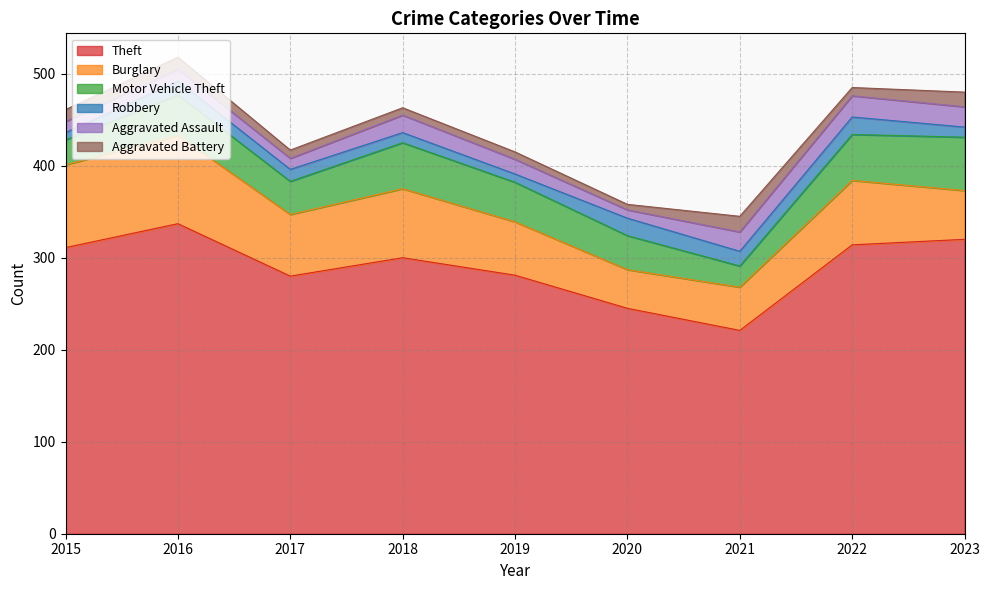

Does the chart have visible grid lines?

Yes